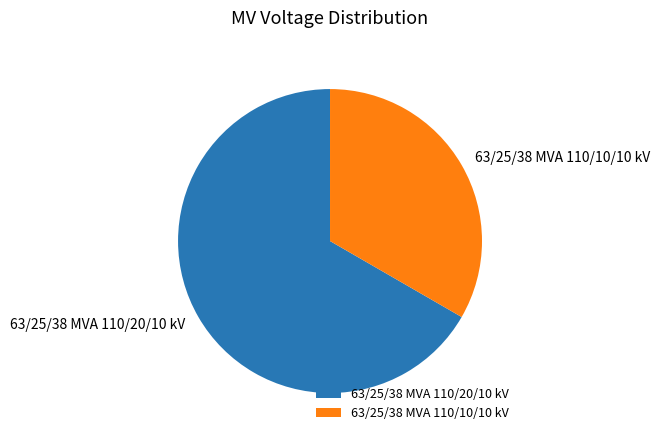

What is the ratio of the value at 63/25/38 MVA 110/10/10 kV to the value at 63/25/38 MVA 110/20/10 kV?

0.5